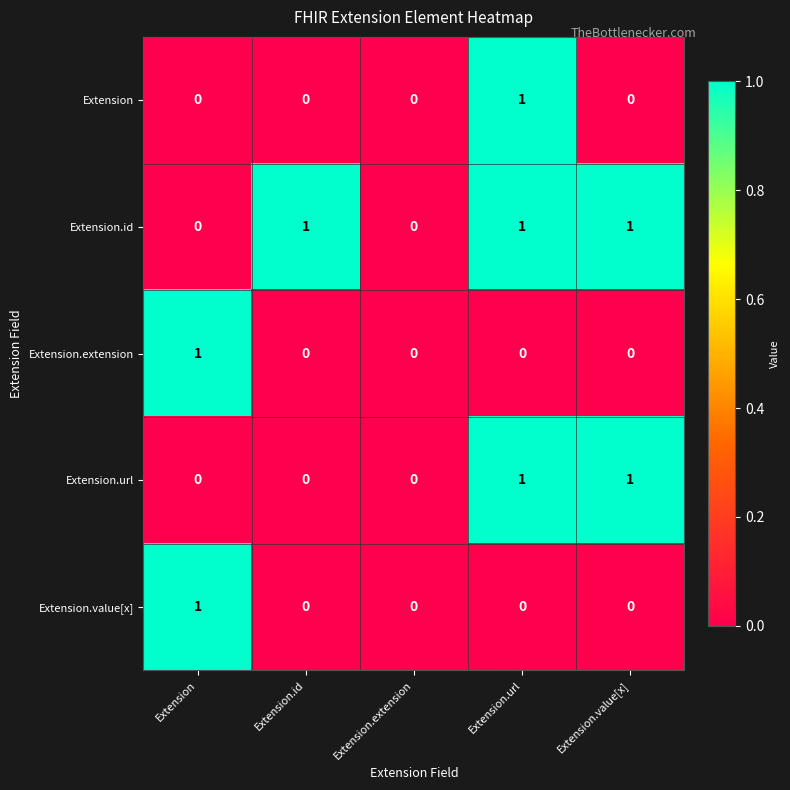

Is it true that Extension.id equals -1 at Extension.extension?

False